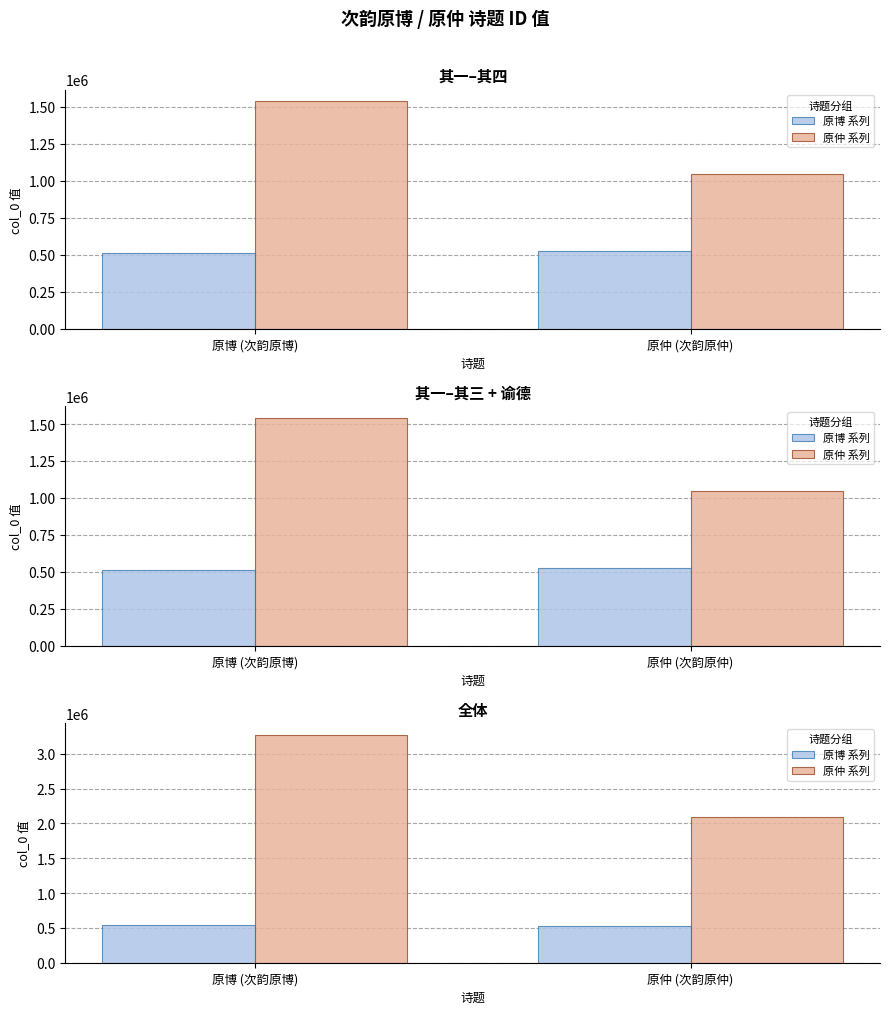

How many bars are there in each group?

2